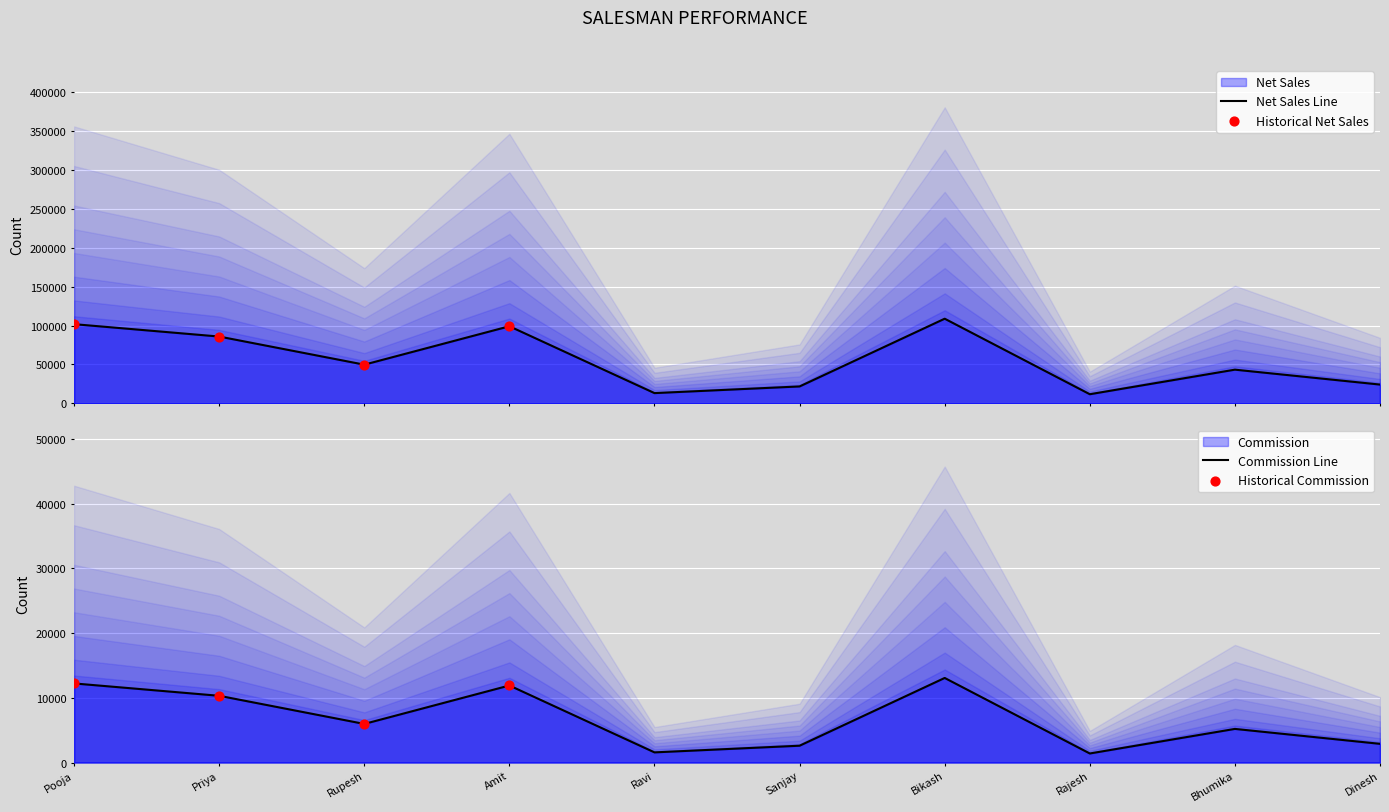

Which series contains the highest Y value?

Net Sales